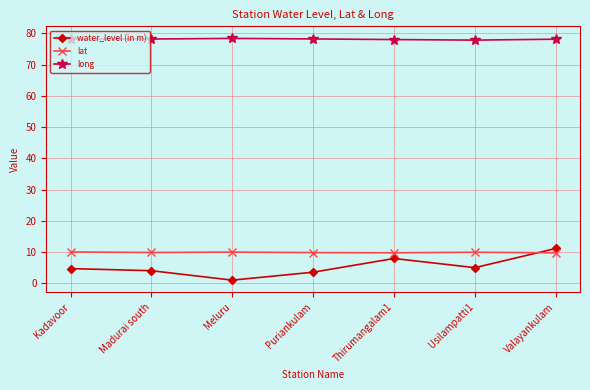

What is the minimum value for long?

77.8